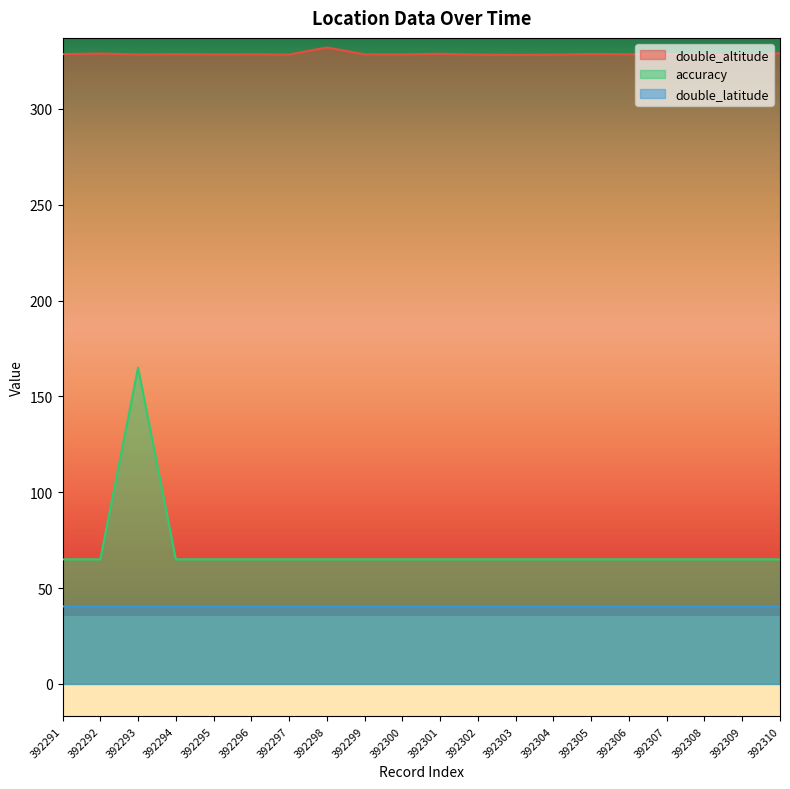

True or false: double_altitude has a value of 210.9 at 392307.

False